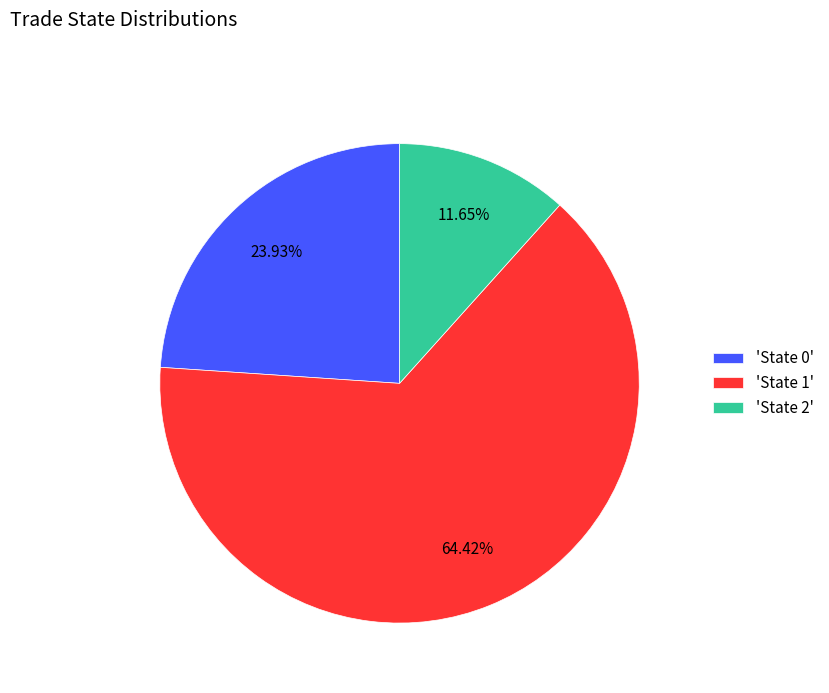

Do 'State 2' and 'State 1' together represent more than half of the pie?

Yes